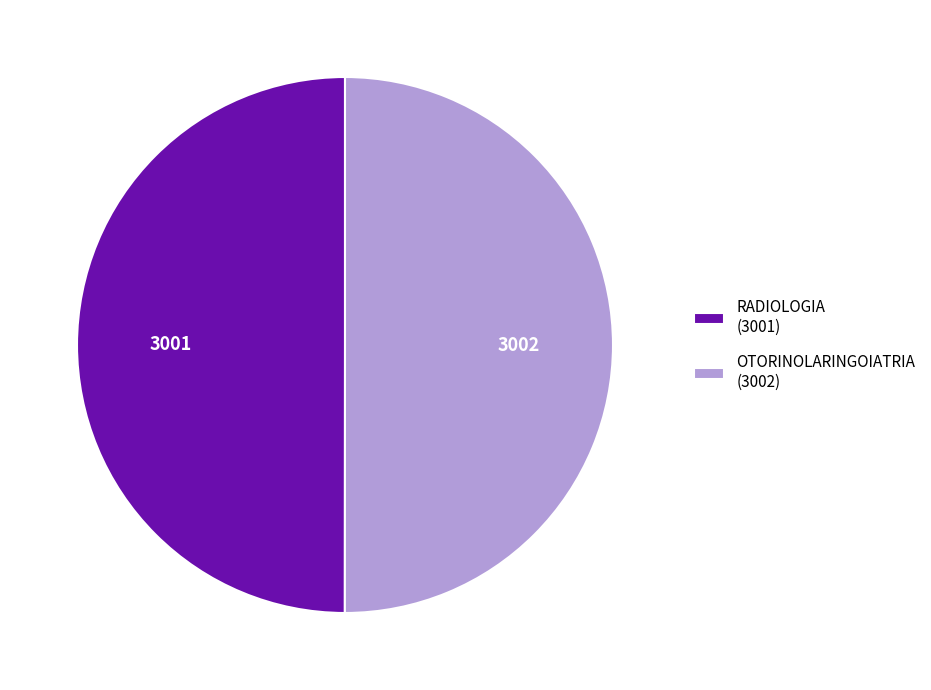

Do OTORINOLARINGOIATRIA (3002) and RADIOLOGIA (3001) together represent more than half of the pie?

Yes